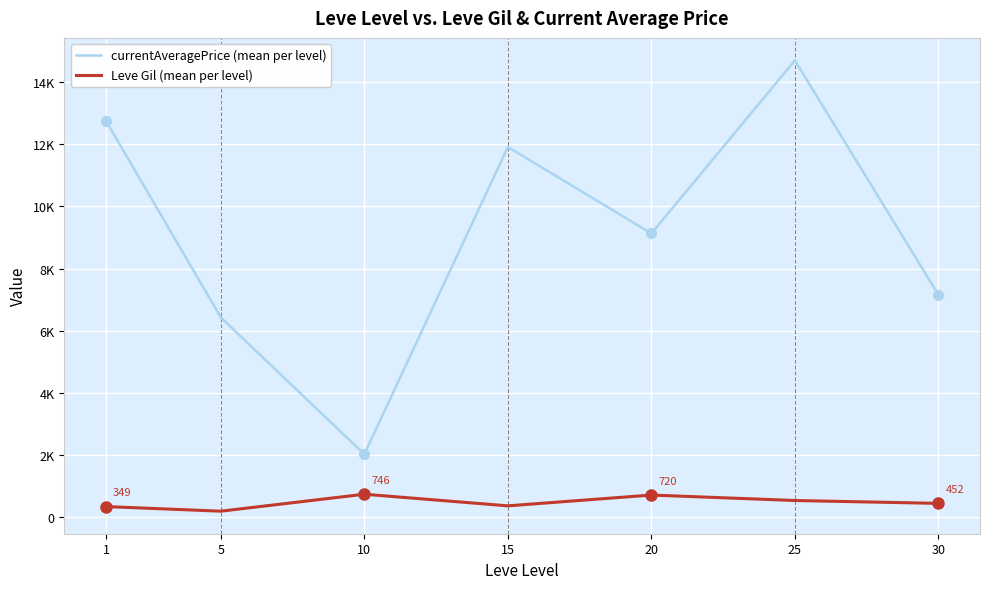

True or false: currentAveragePrice (mean per level) has more than 1 points higher than both neighbors.

True